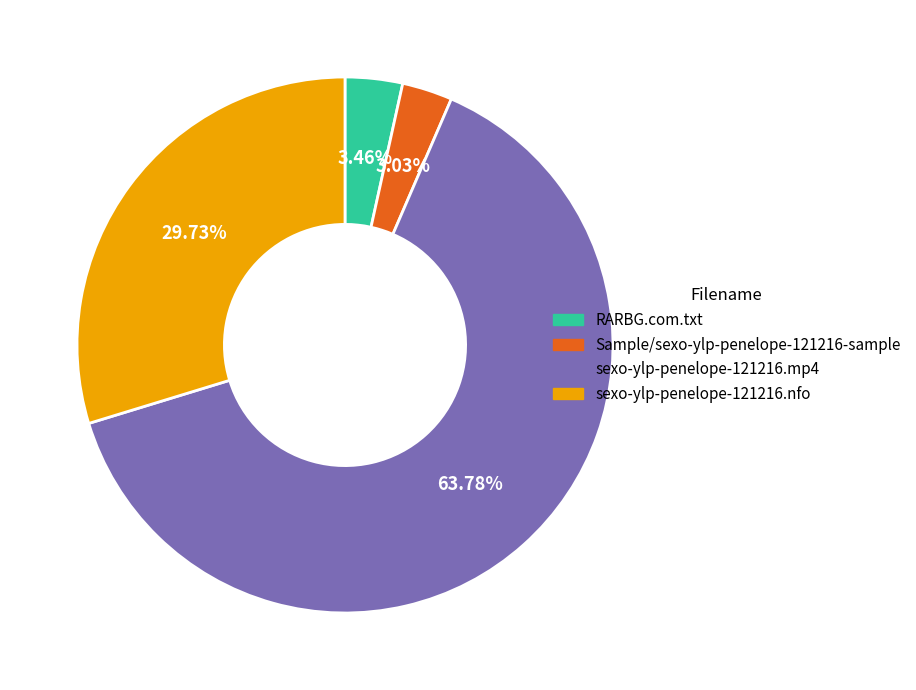

Which slice is the largest?

sexo-ylp-penelope-121216.mp4